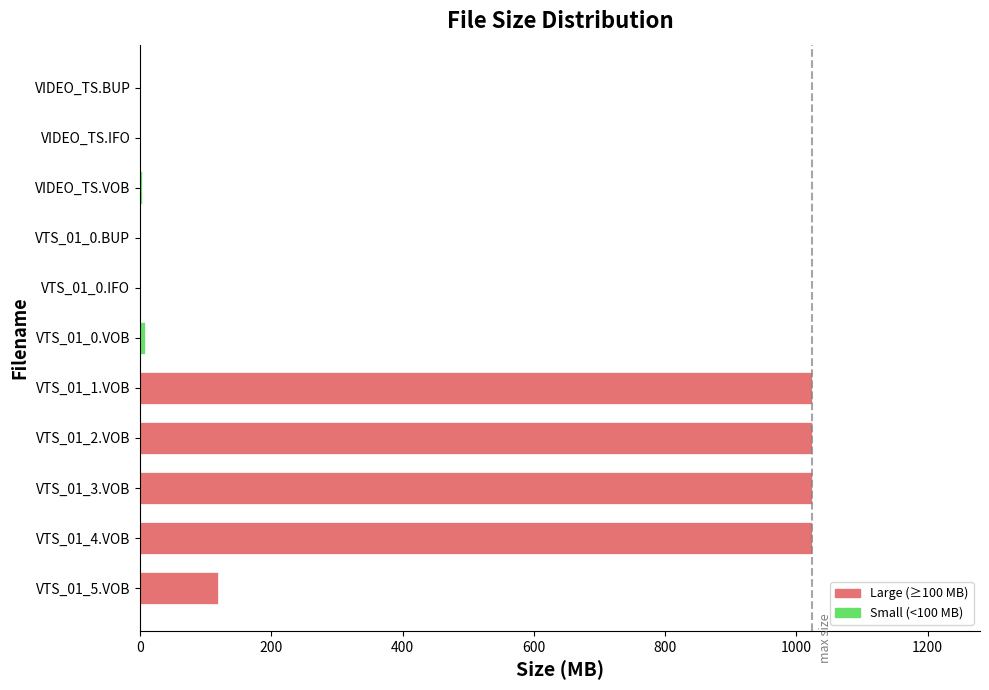

At which label is the value closest to 512?

VTS_01_5.VOB